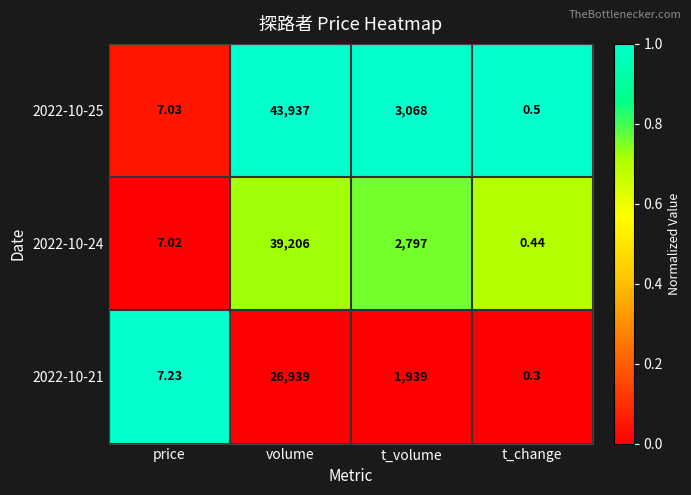

Which category has the lowest value across all series?

t_change